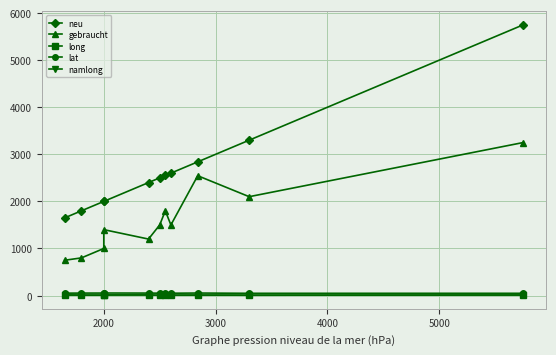

True or false: neu has more than 2 interior local peaks.

False